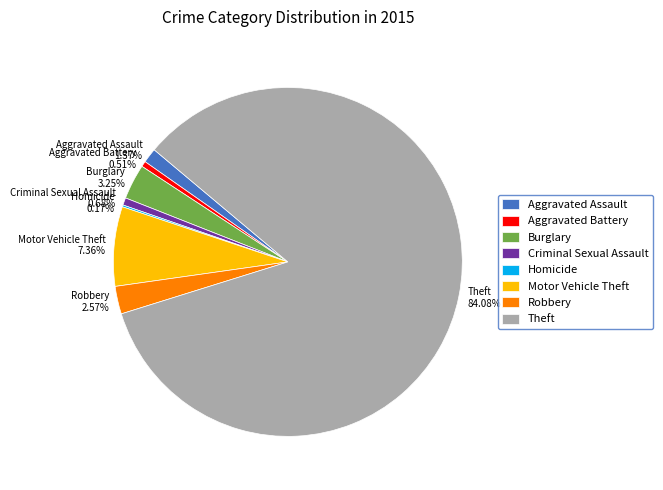

What is the largest slice in the pie chart?

Theft